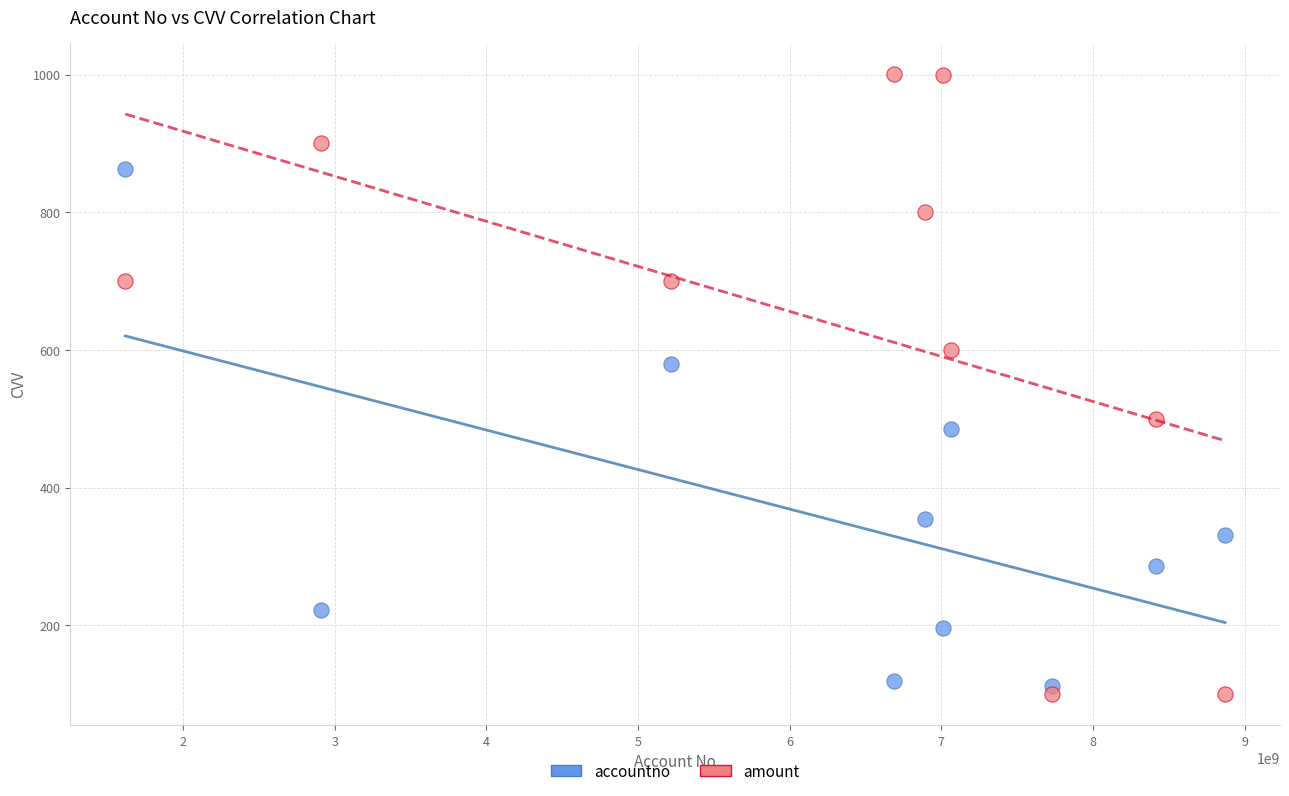

What are all the series names shown in the legend?

accountno, amount